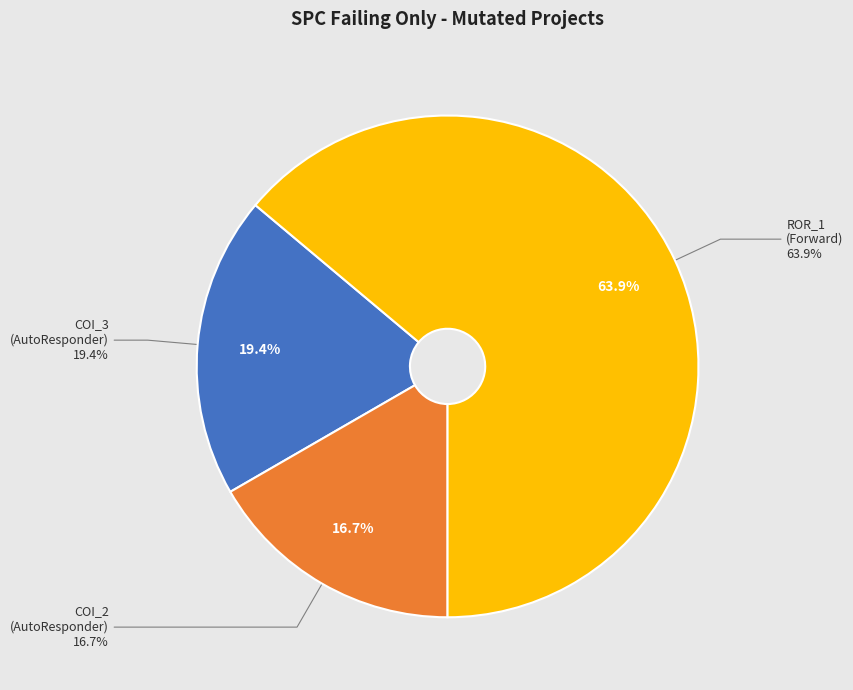

What is the ratio of the value at AutoResponder.EmailSystem.Client.COI_3 to the value at AutoResponder.EmailSystem.Client.COI_2?

1.2